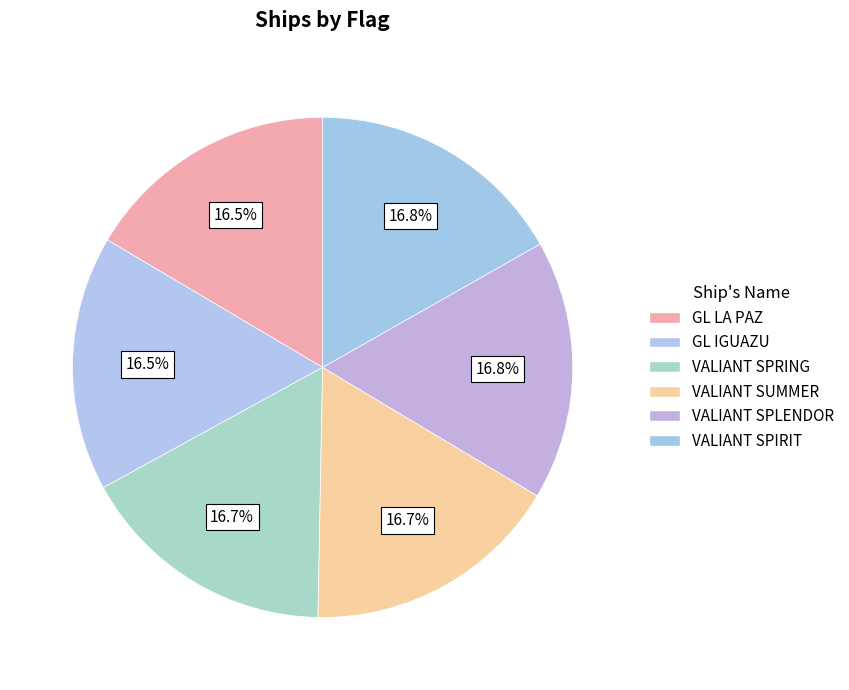

How many slices are in this pie chart?

6